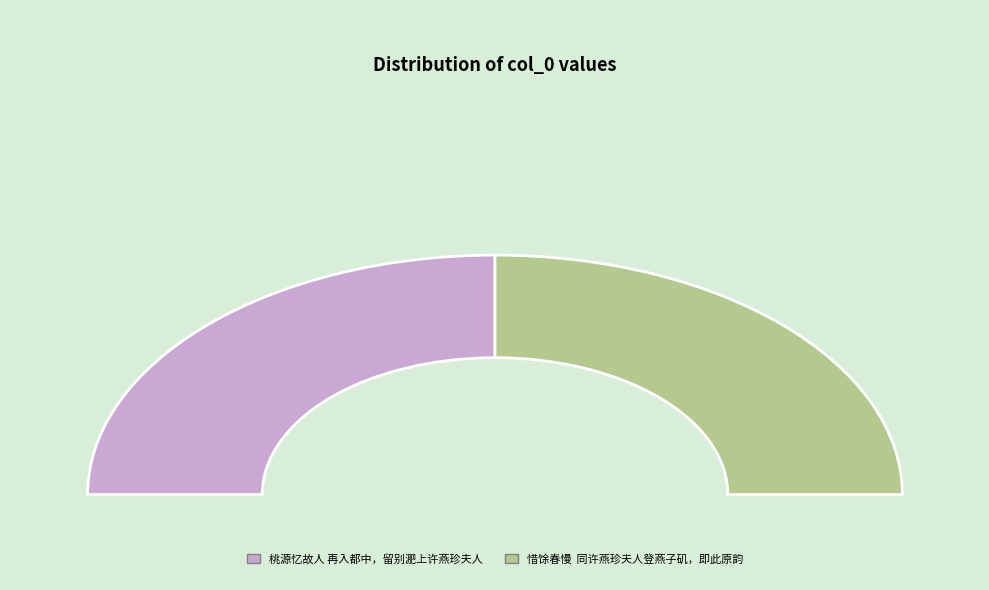

To the nearest percent, what percentage of the pie is 惜馀春慢  同许燕珍夫人登燕子矶，即此原韵?

50%